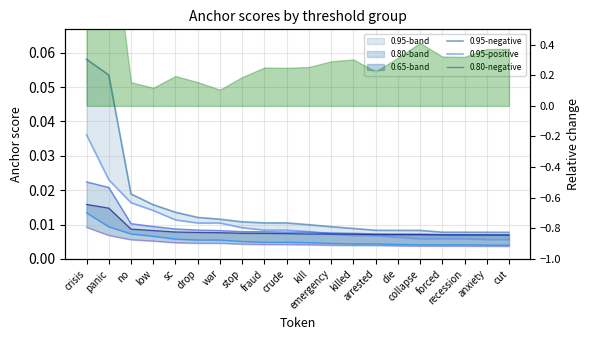

What is the label of the 10th point from the right?

kill